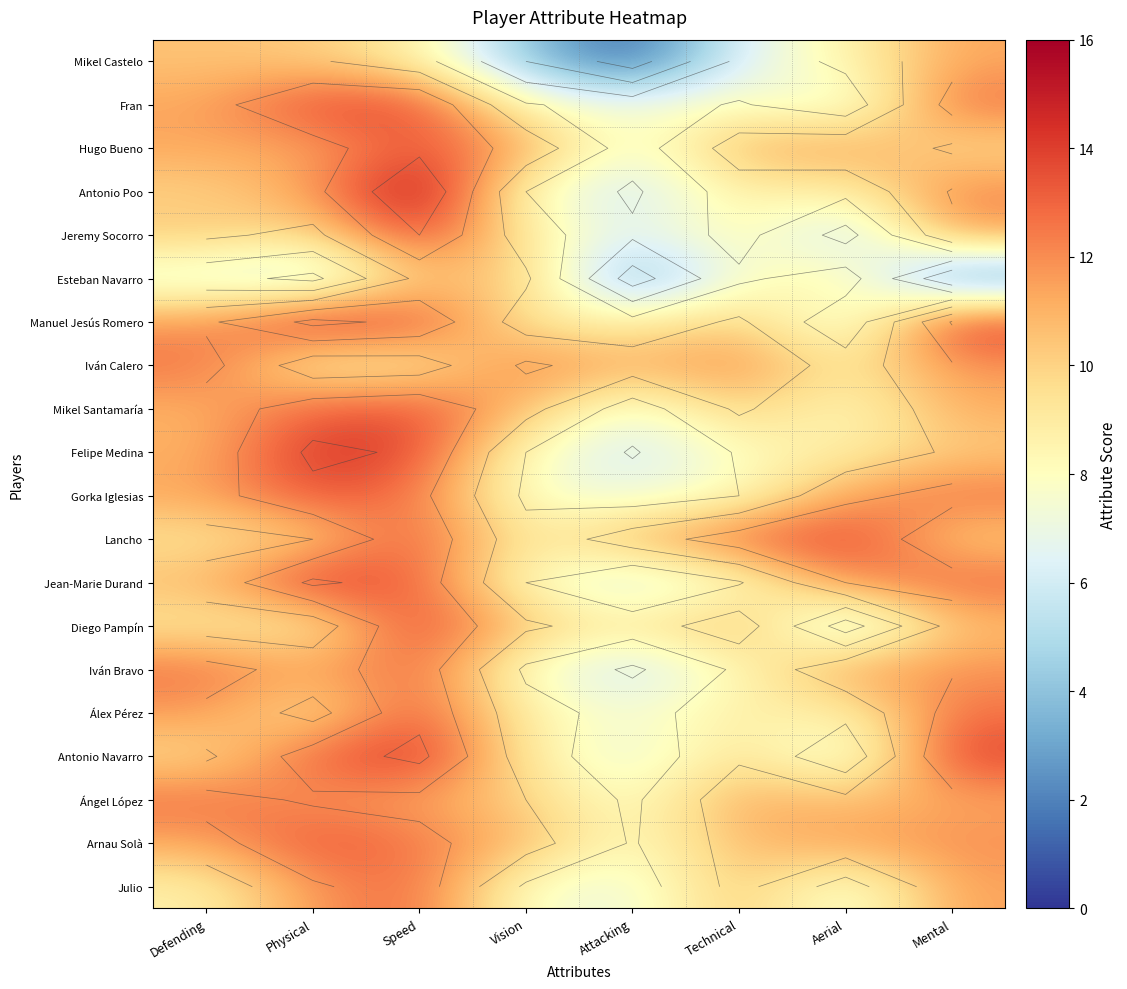

How many series are shown in this chart?

20